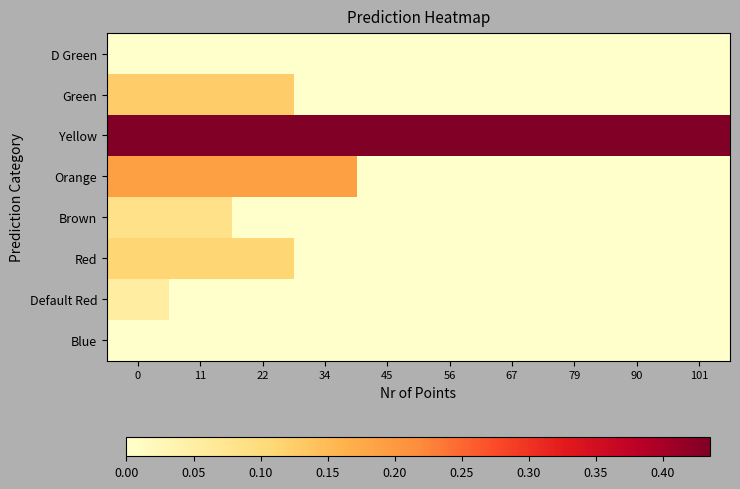

Reading left to right, extract all data points from this chart.

D Green: 0=0.0	11=0.0	22=0.0	34=0.0	45=0.0	56=0.0	67=0.0	79=0.0	90=0.0	101=0.0
Green: 0=0.1	11=0.1	22=0.1	34=0.0	45=0.0	56=0.0	67=0.0	79=0.0	90=0.0	101=0.0
Yellow: 0=0.4	11=0.4	22=0.4	34=0.4	45=0.4	56=0.4	67=0.4	79=0.4	90=0.4	101=0.4
Orange: 0=0.2	11=0.2	22=0.2	34=0.2	45=0.0	56=0.0	67=0.0	79=0.0	90=0.0	101=0.0
Brown: 0=0.1	11=0.1	22=0.0	34=0.0	45=0.0	56=0.0	67=0.0	79=0.0	90=0.0	101=0.0
Red: 0=0.1	11=0.1	22=0.1	34=0.0	45=0.0	56=0.0	67=0.0	79=0.0	90=0.0	101=0.0
Default Red: 0=0.1	11=0.0	22=0.0	34=0.0	45=0.0	56=0.0	67=0.0	79=0.0	90=0.0	101=0.0
Blue: 0=0.0	11=0.0	22=0.0	34=0.0	45=0.0	56=0.0	67=0.0	79=0.0	90=0.0	101=0.0